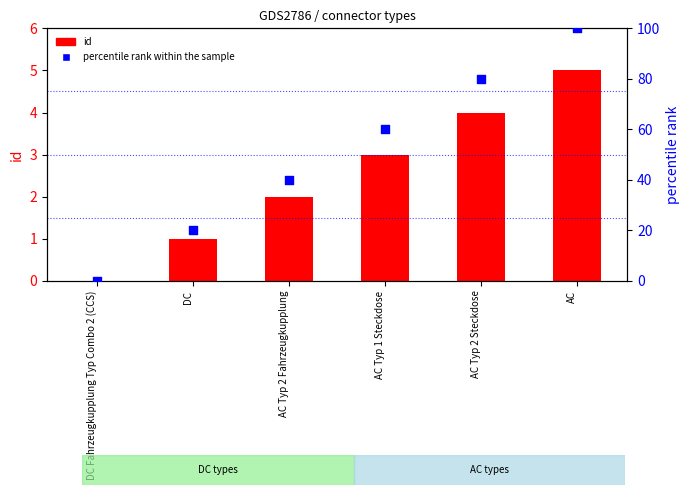

What is the total value across all series at AC Typ 2 Fahrzeugkupplung?

42